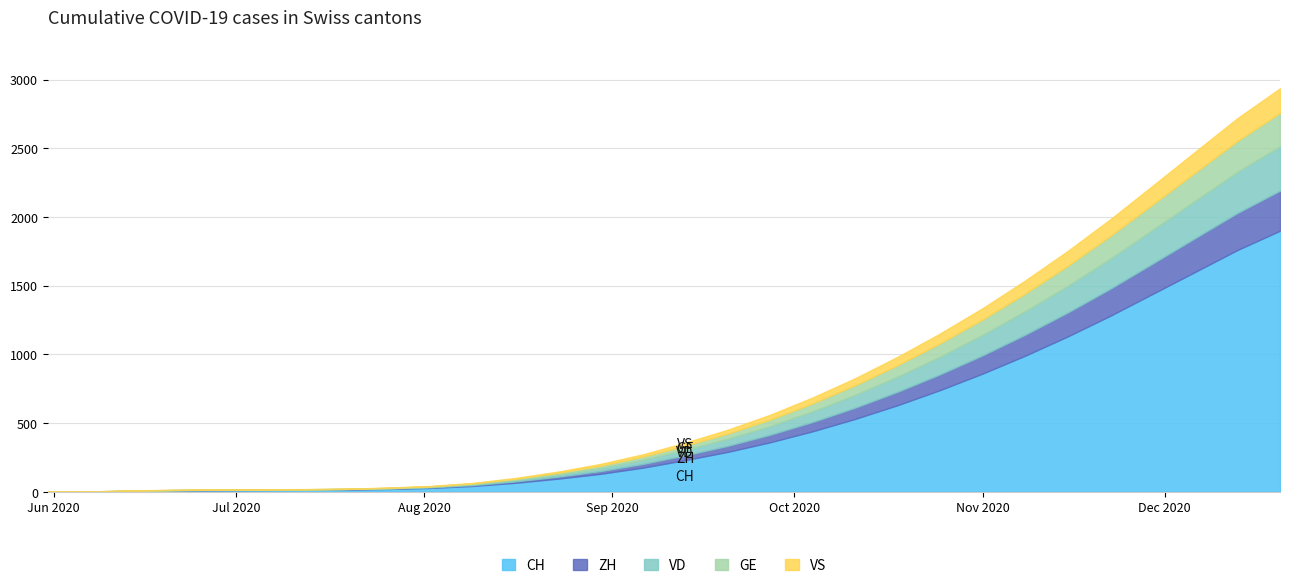

What is the label of the 20th point from the left?

2020-10-11